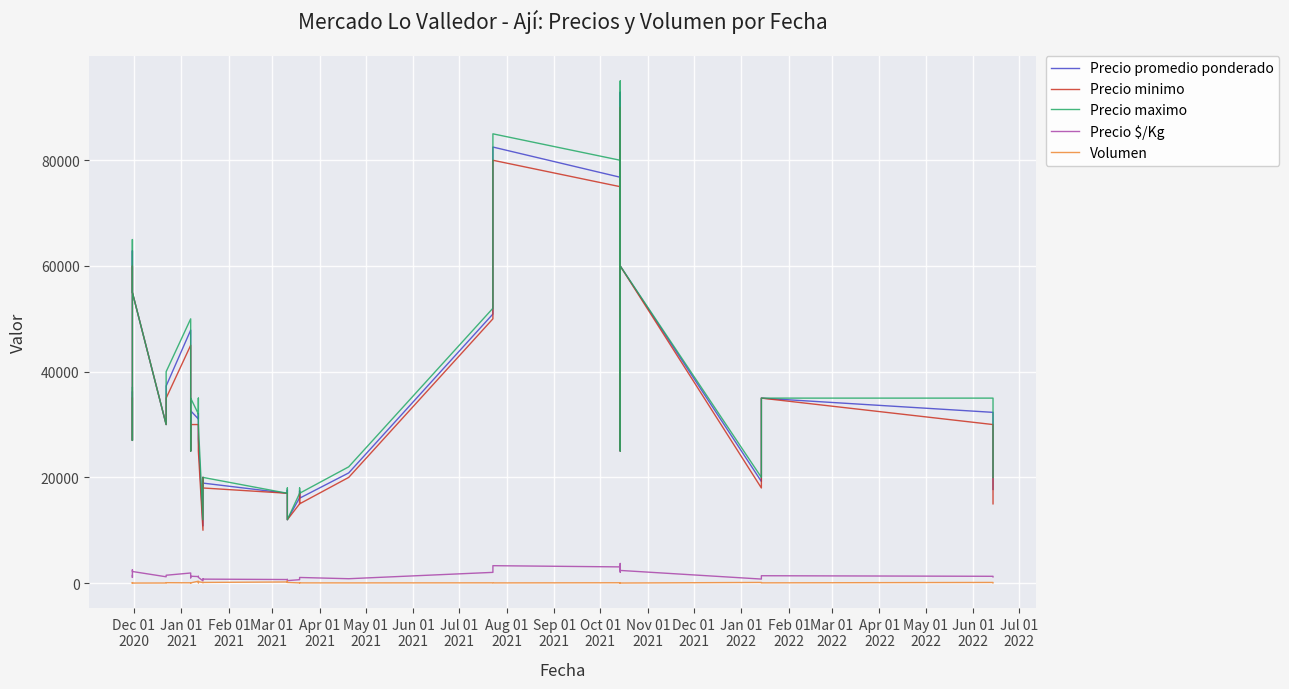

What are all the series names shown in the legend?

Precio promedio ponderado, Precio minimo, Precio maximo, Precio $/Kg, Volumen